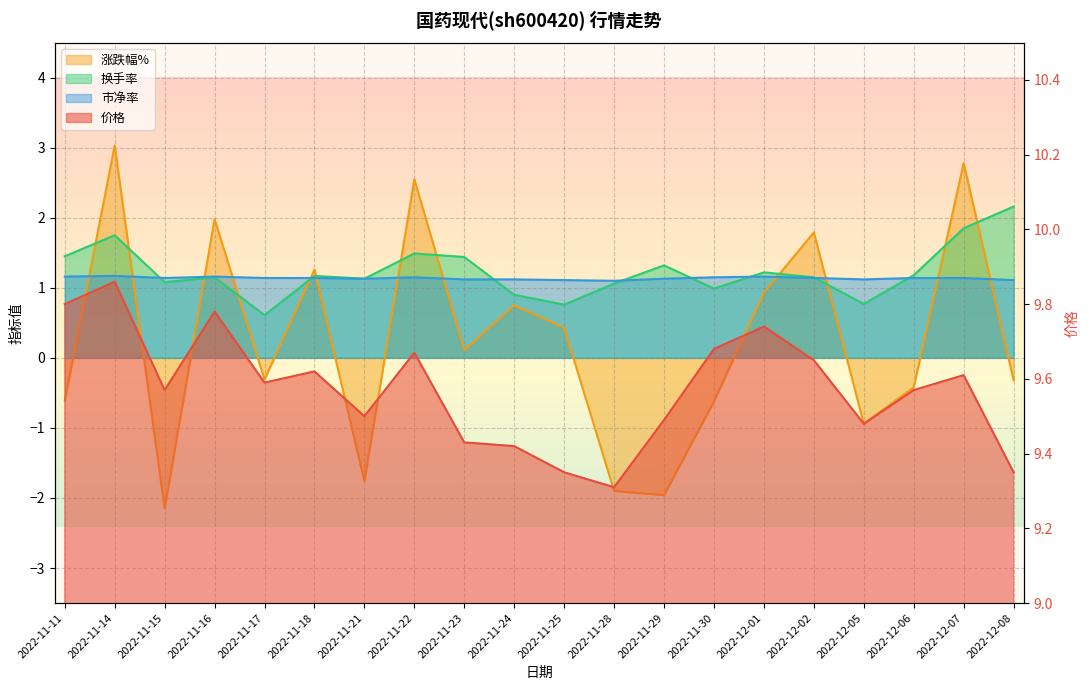

How many values in the 换手率 series are below 1?

5